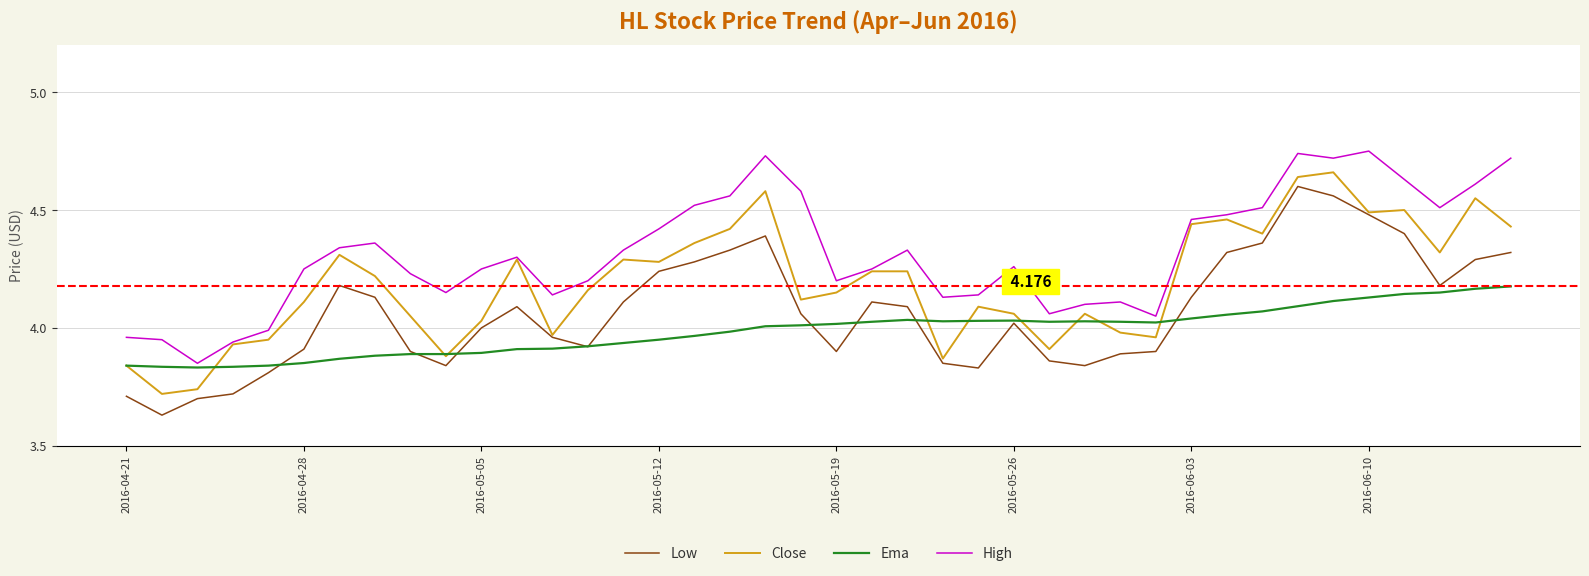

True or false: Low and High intersect in this chart.

False